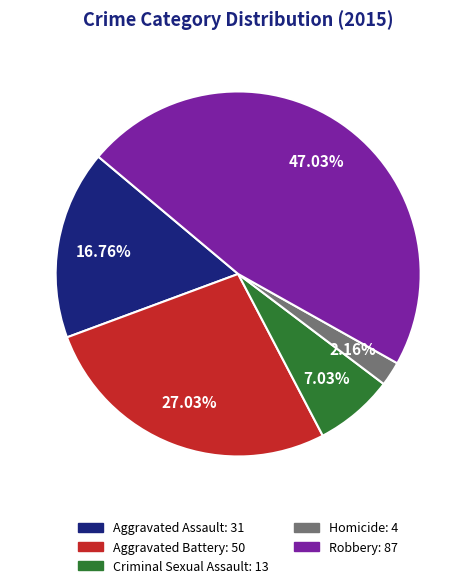

Is there any slice that represents more than half of the pie?

No